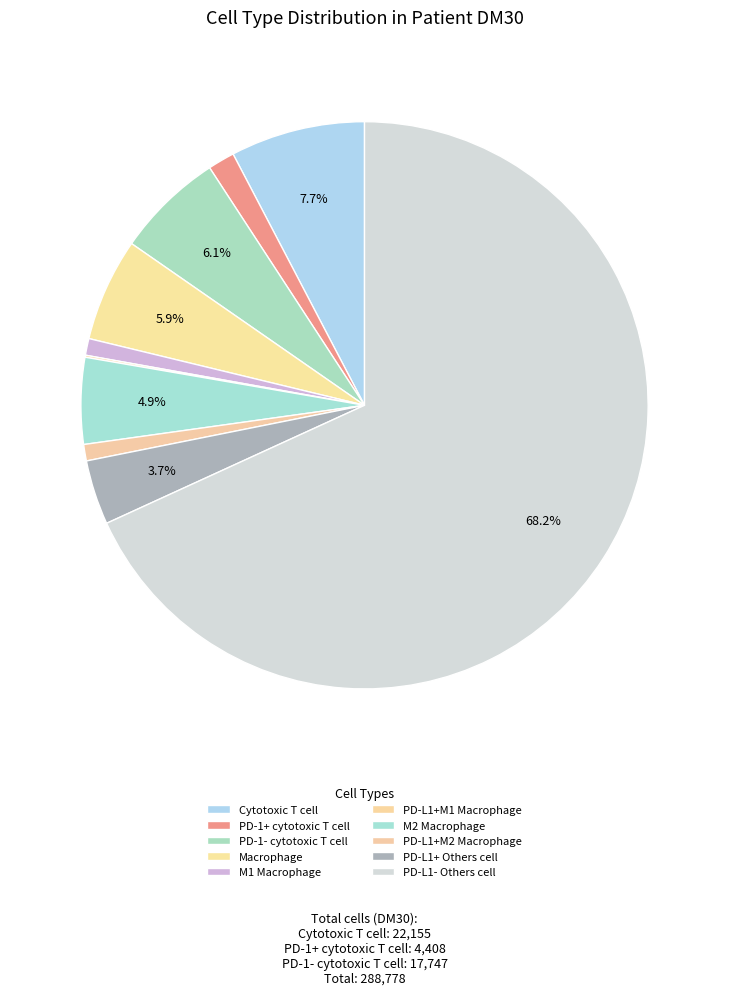

Does PD-L1- Others cell represent more than half of the total?

Yes